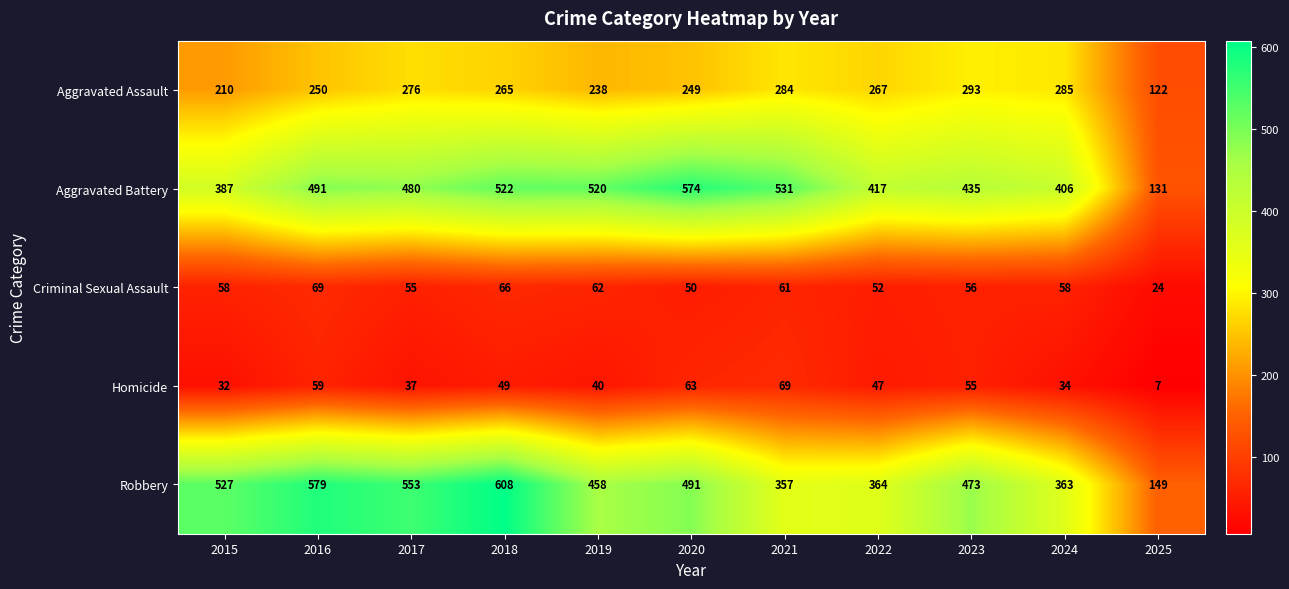

Count the number of categories in the chart.

11